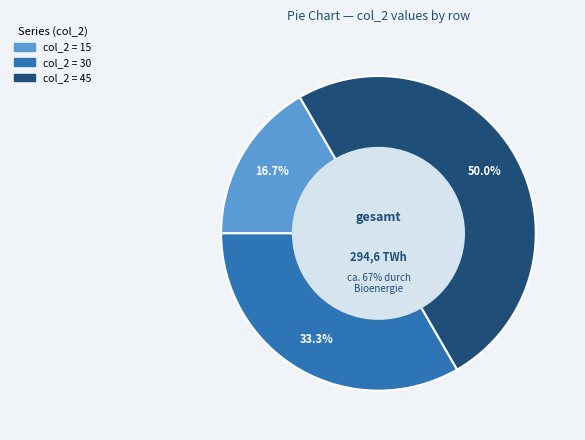

Does 15 represent more than half of the total?

No